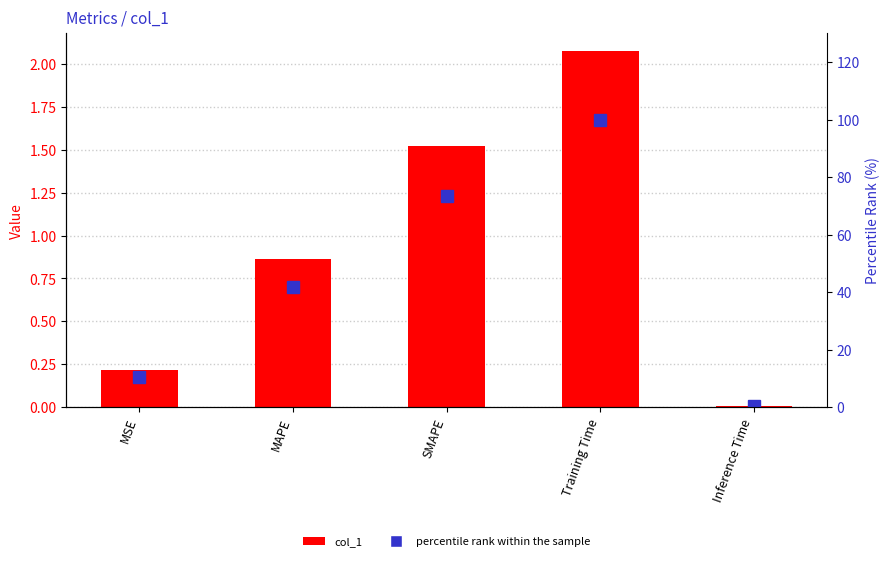

What is the total value across all series at MAPE?

42.5